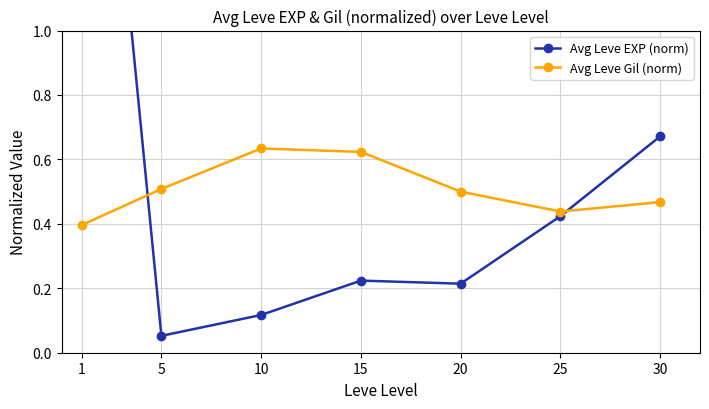

At which category does Avg Leve Gil (norm) reach its first local valley?

25